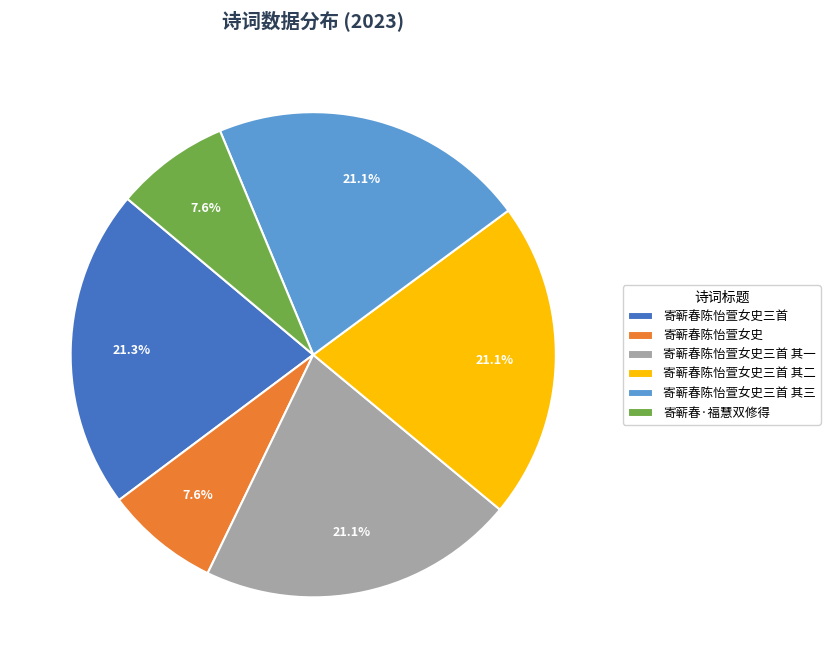

The 寄蕲春陈怡萱女史 slice represents 1% of the pie. True or false?

False